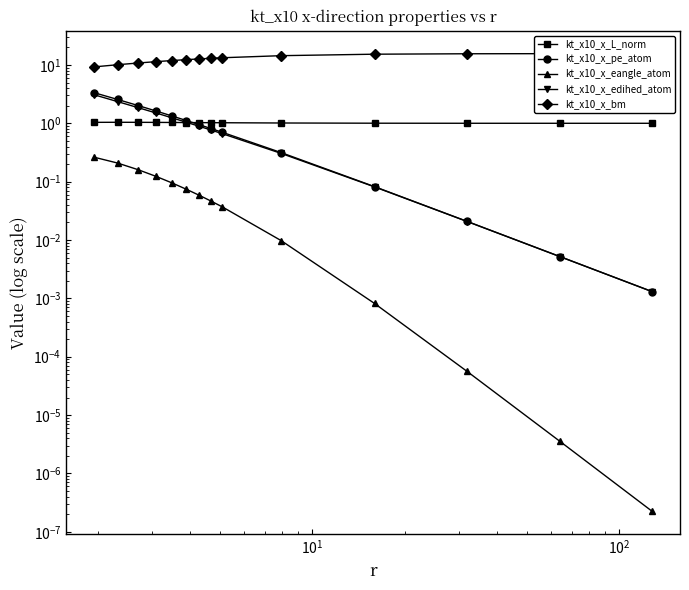

How many lines are shown in the chart?

5